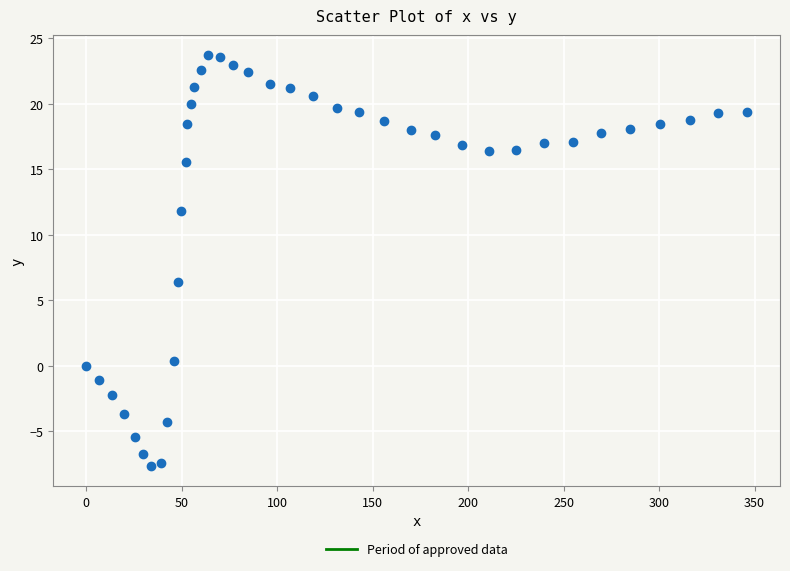

What is the range of Y values (max minus min)?

31.3